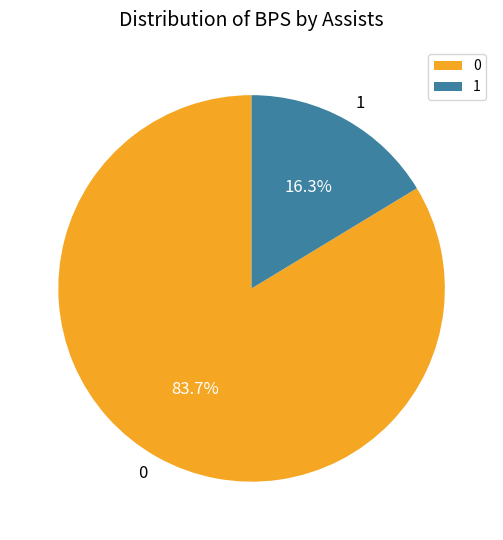

Approximately how many times larger is the value at 0 compared to 1?

5.1